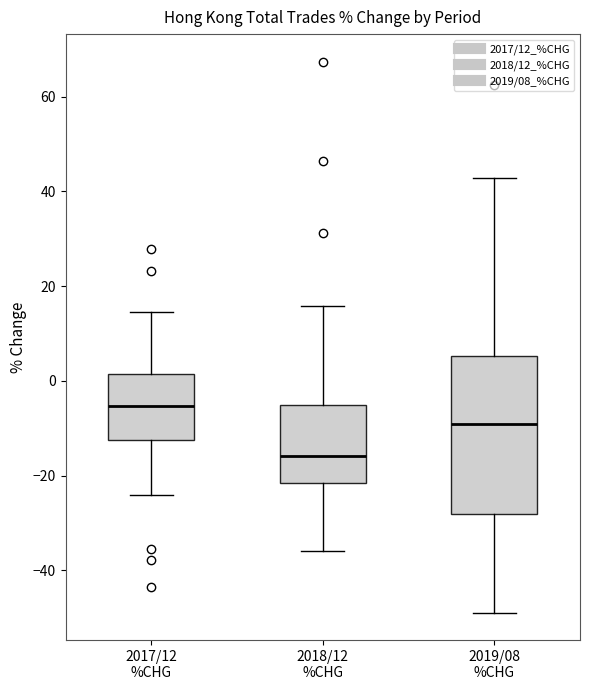

Comparing the boxes themselves (not the whiskers), which one is the tallest?

2019/08 %CHG